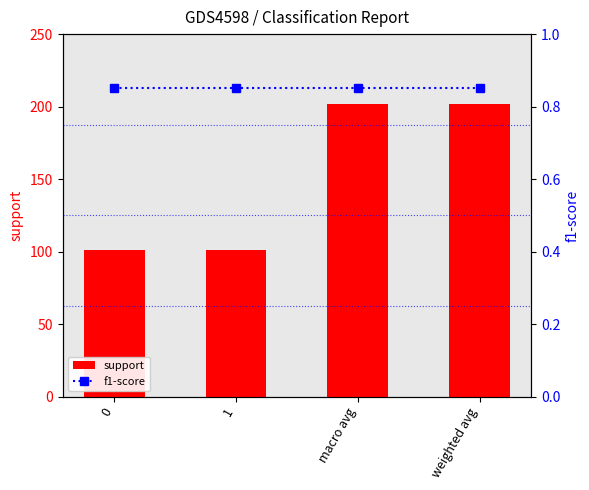

What is the sum of the support values at macro avg and weighted avg?

404